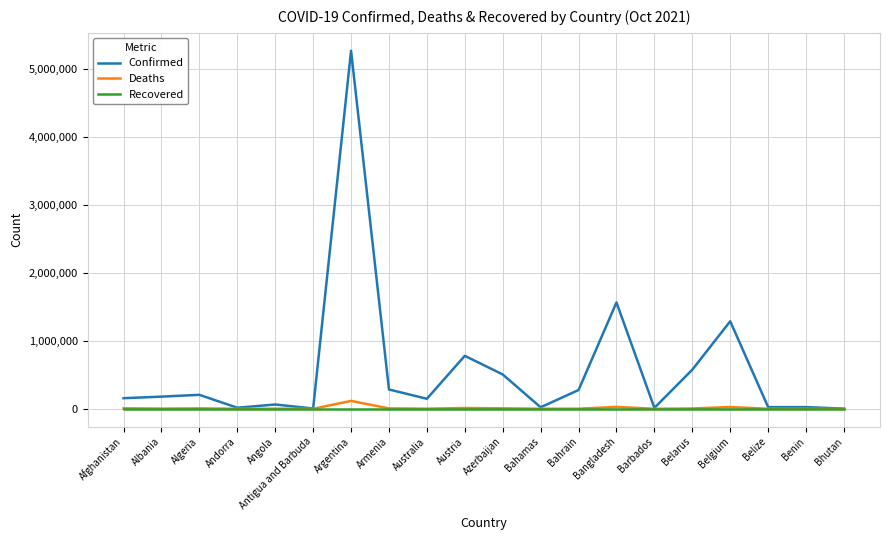

What is the total value across all series at Armenia?

290079